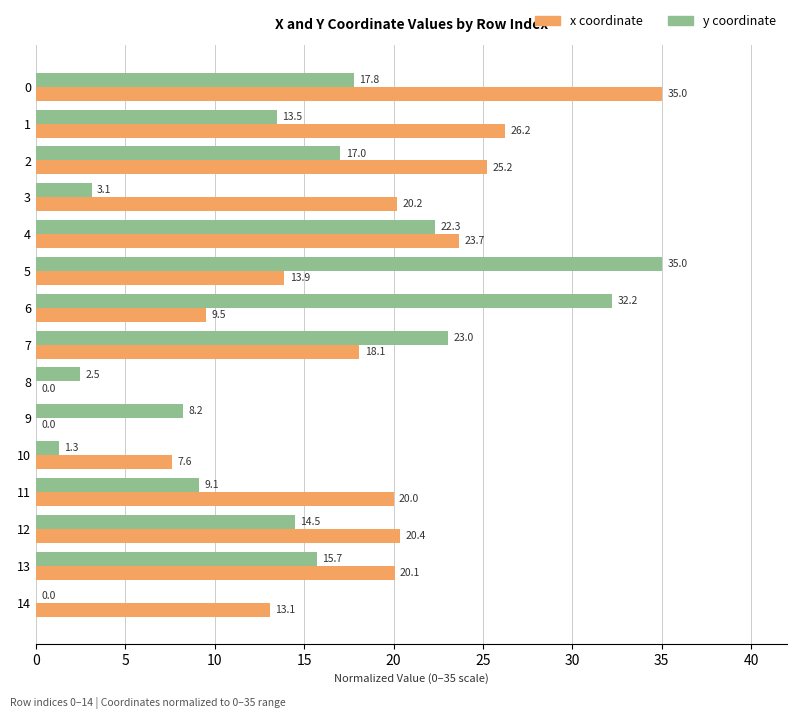

What is the greatest value displayed?

35.0